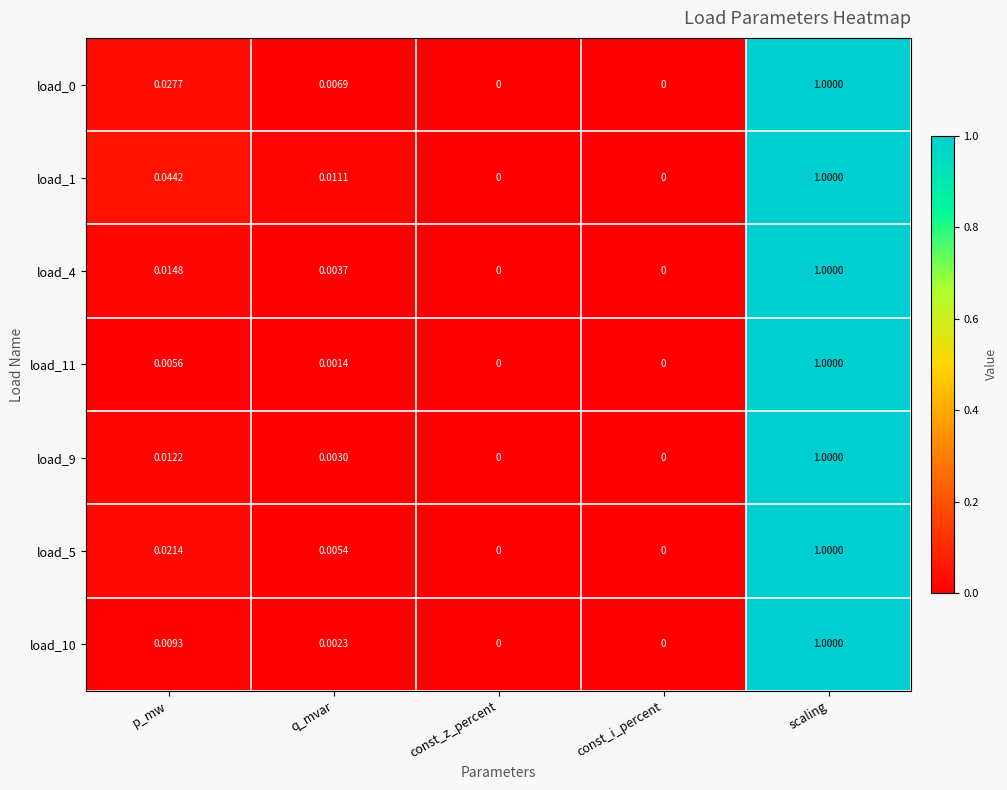

At which category is the sum across all series the highest?

scaling